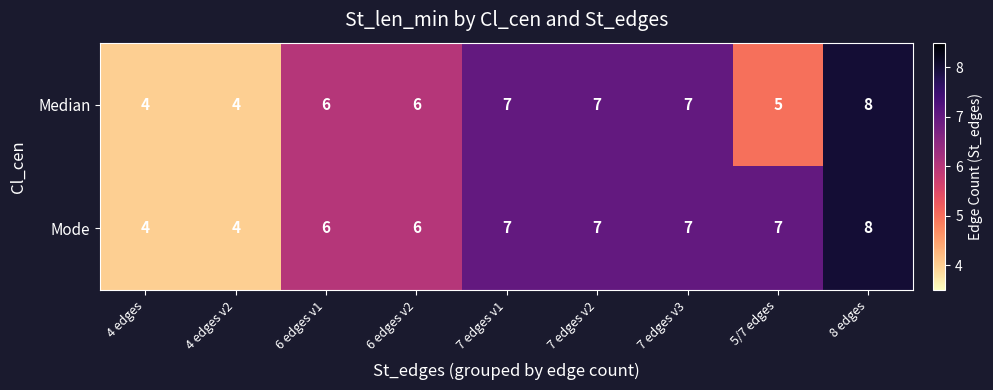

Which label corresponds to the largest value in the chart?

8 edges